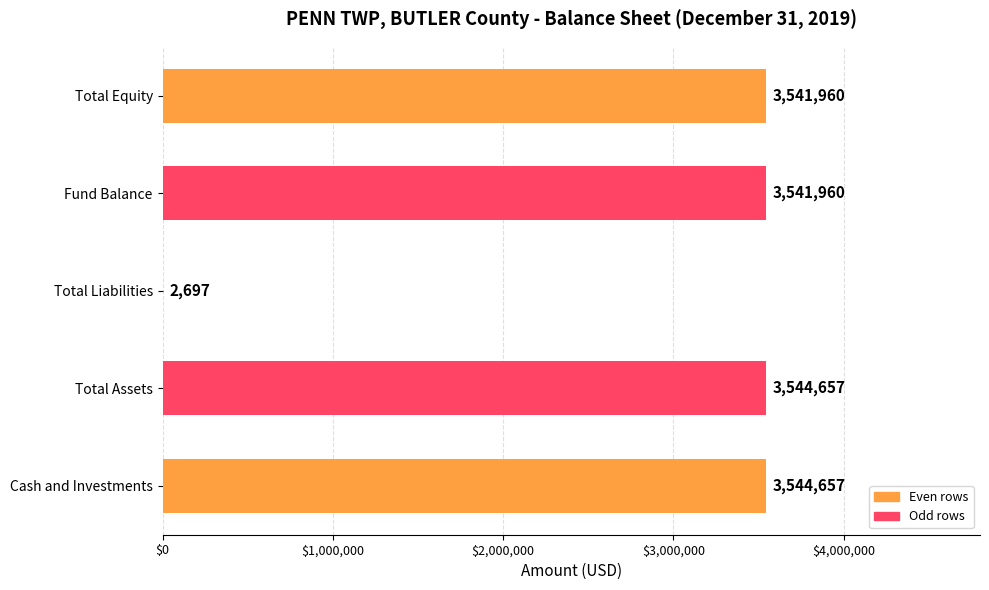

Reading bottom to top, what are all the values shown in this chart?

Cash and Investments=3544657	Total Assets=3544657	Total Liabilities=2697	Fund Balance=3541960	Total Equity=3541960